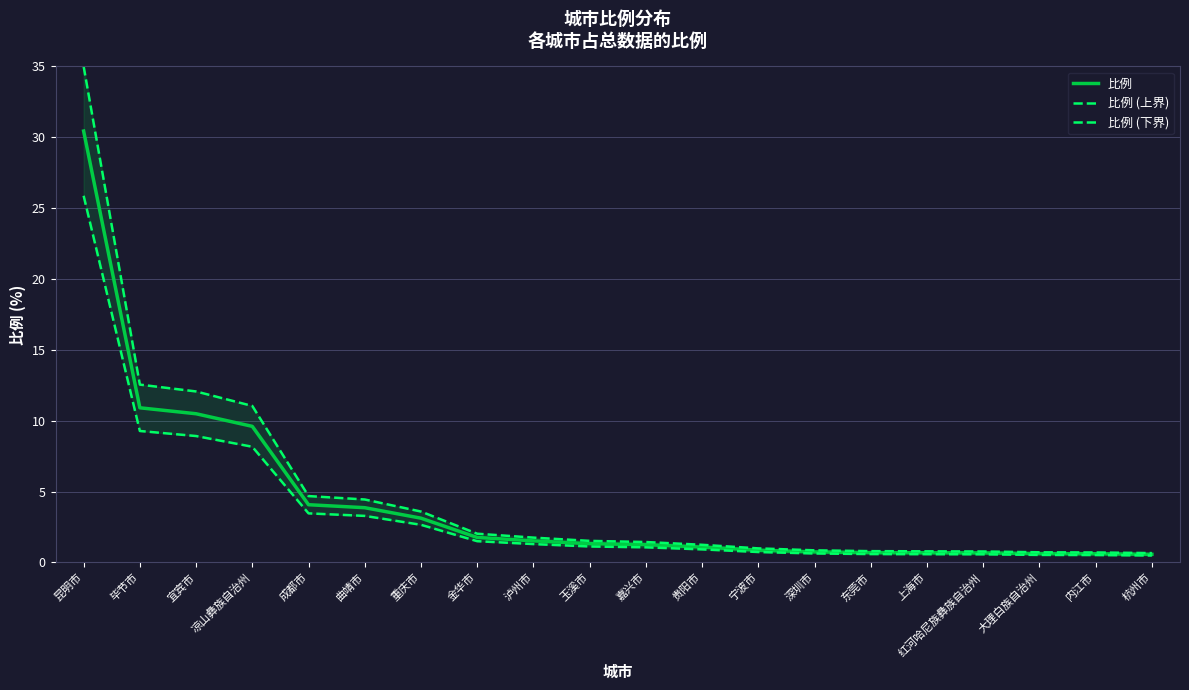

True or false: 比例 (上界) and 比例 intersect in this chart.

False